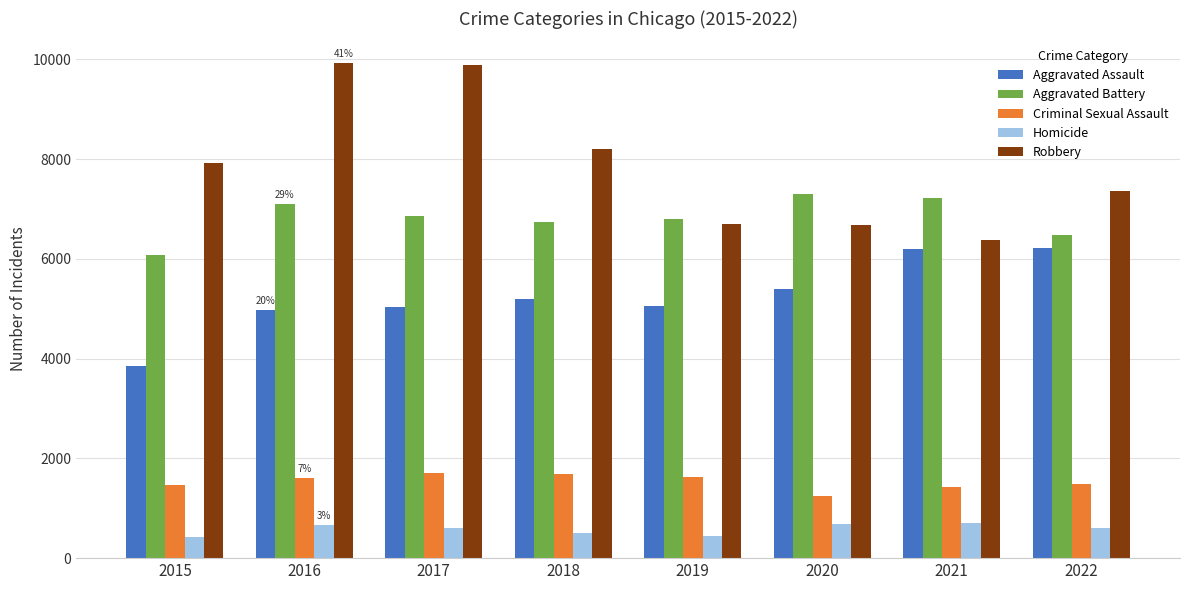

What is the sum of all Homicide values?

4625